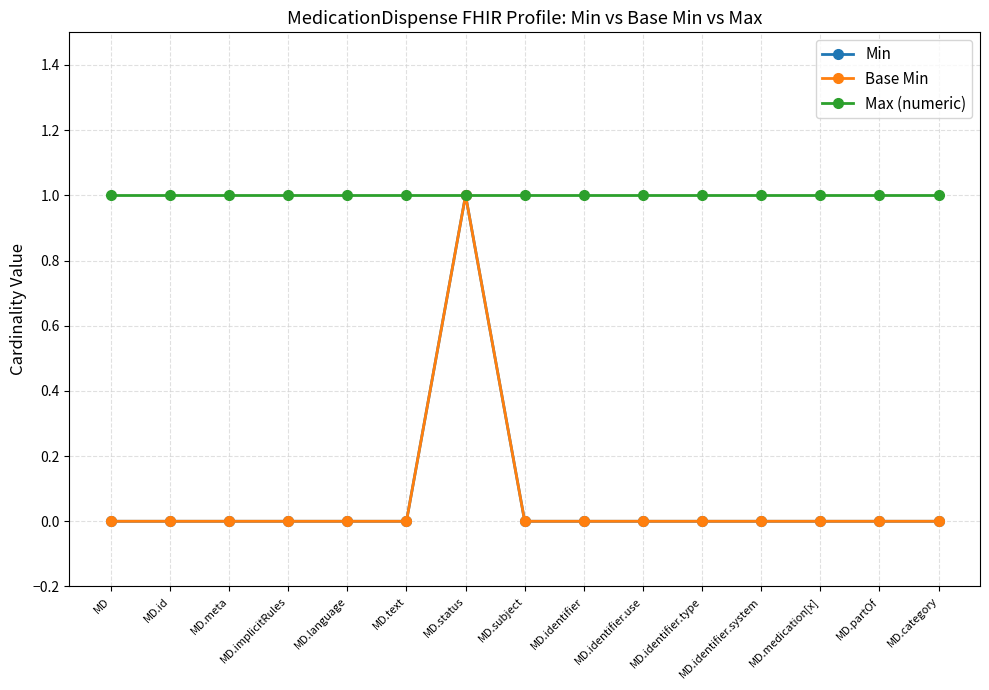

What is the label of the 15th point from the left?

MD.category